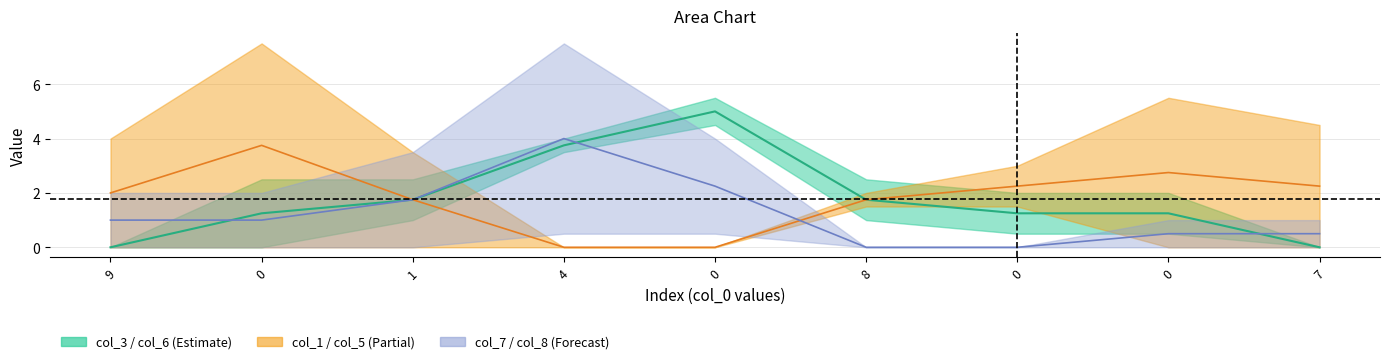

List the labels in order of col_3 value, smallest first.

9, 7, 0, 0, 0, 1, 8, 4, 0